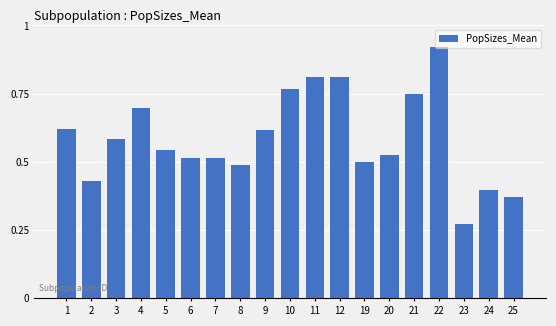

How many series are shown in this chart?

1